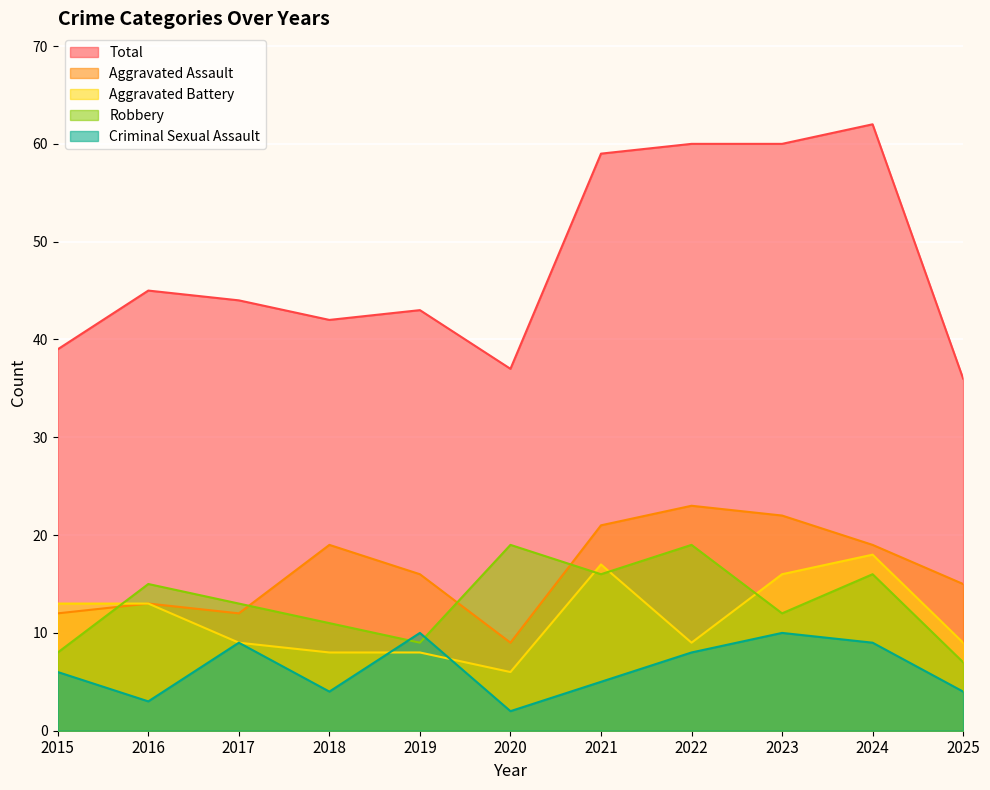

What is the value of the Aggravated Battery point at the 10th from the left?

18